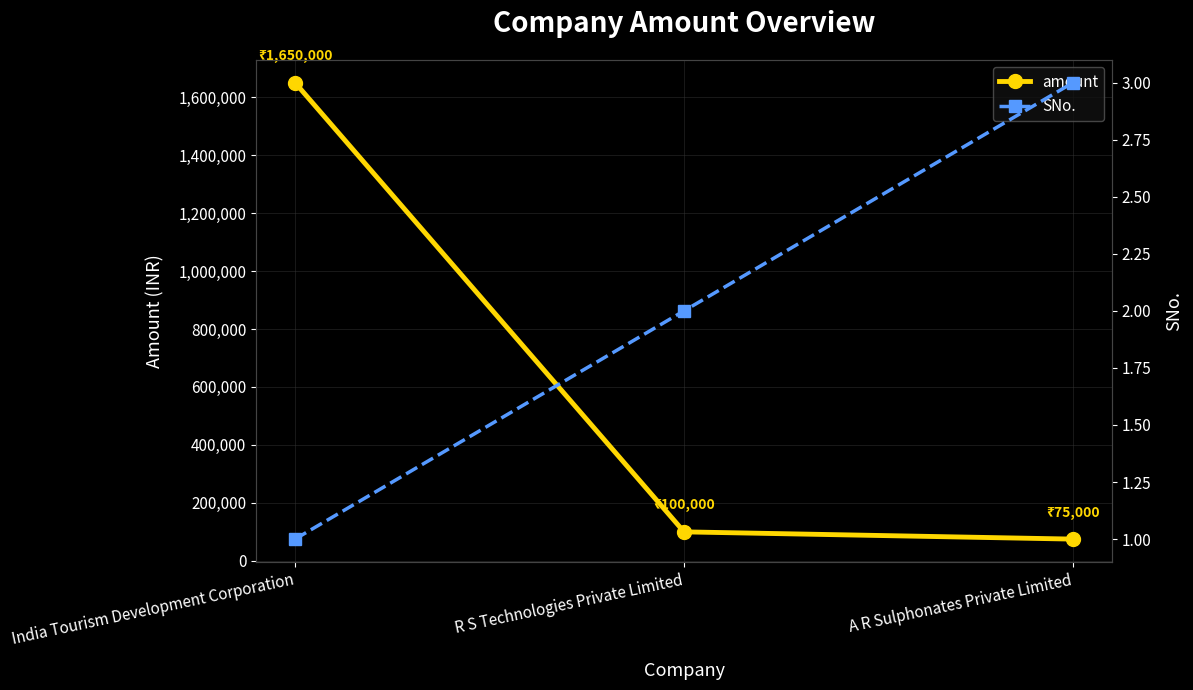

Rank the series at R S Technologies Private Limited from lowest to highest value.

SNo., amount